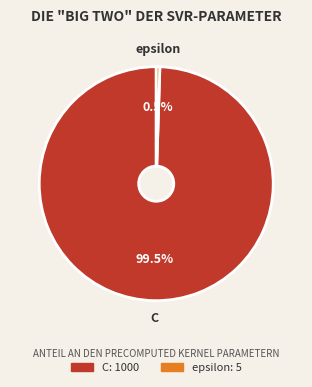

Do epsilon and C together represent more than half of the pie?

Yes